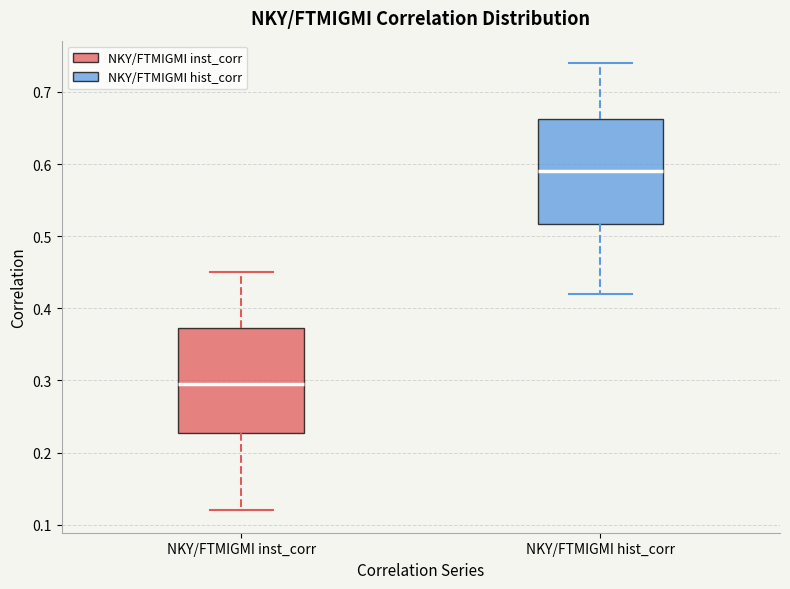

Which box's median line is the highest?

NKY/FTMIGMI hist_corr